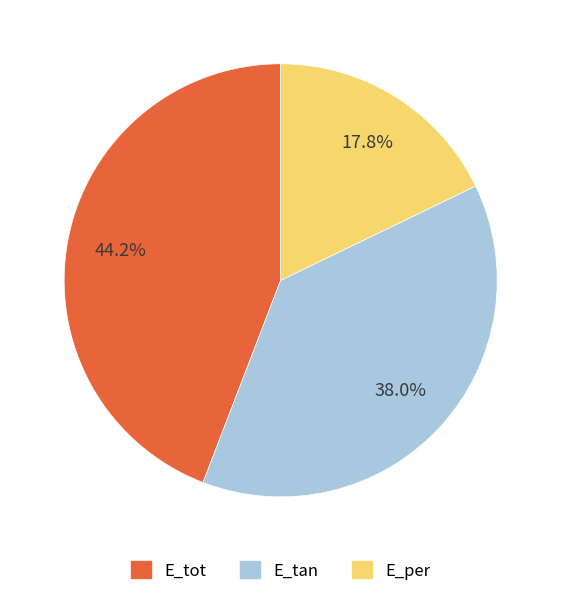

Is it true that E_tot is 34% of the pie?

False